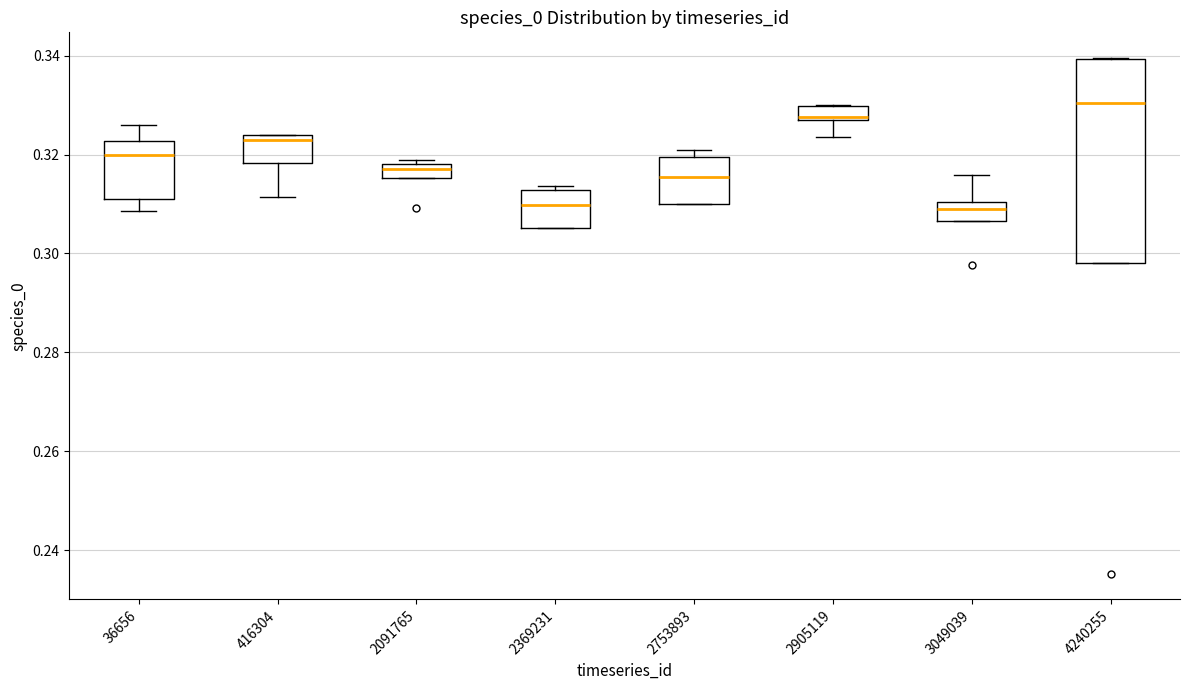

Where is the lower edge of the box at x = 2091765 on the y-axis? The values are not printed on the chart, so give them approximately, as read against the axis.

0.316